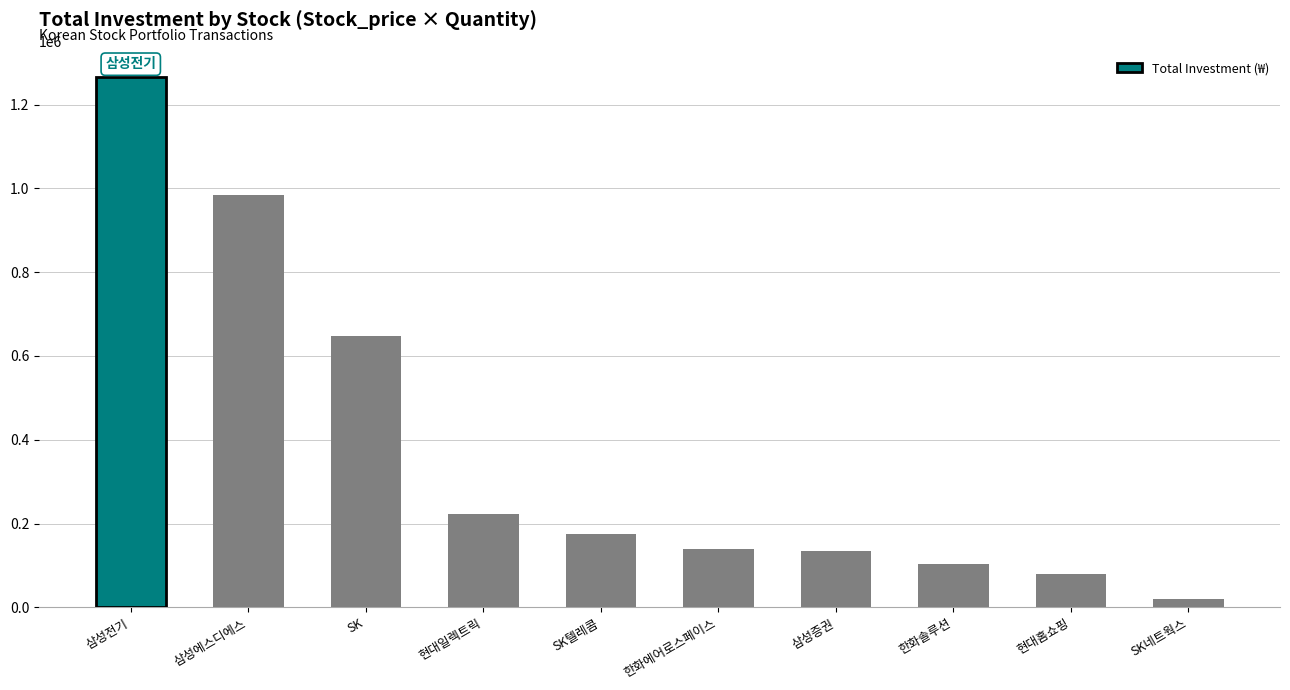

What is the maximum value shown in the chart?

1265000